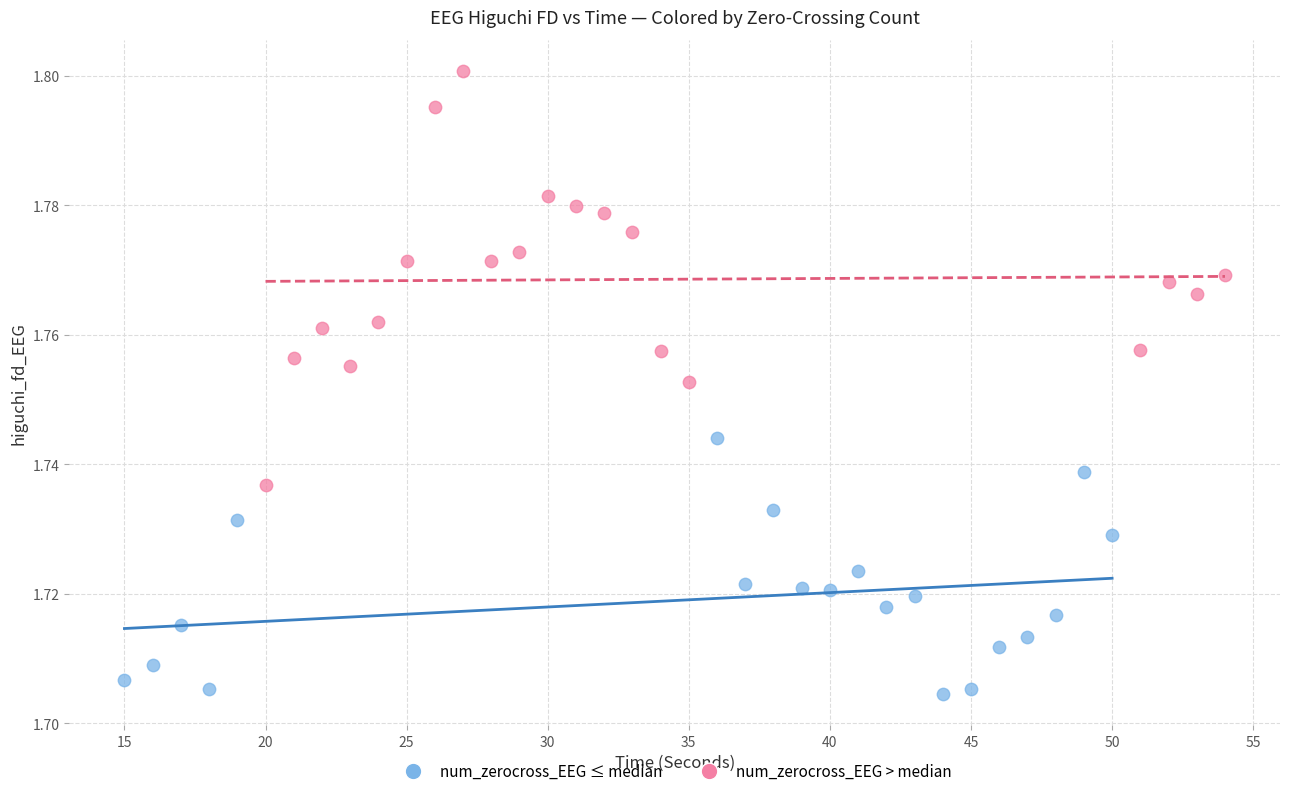

Which series has the largest Y range (max minus min)?

num_zerocross_EEG > median